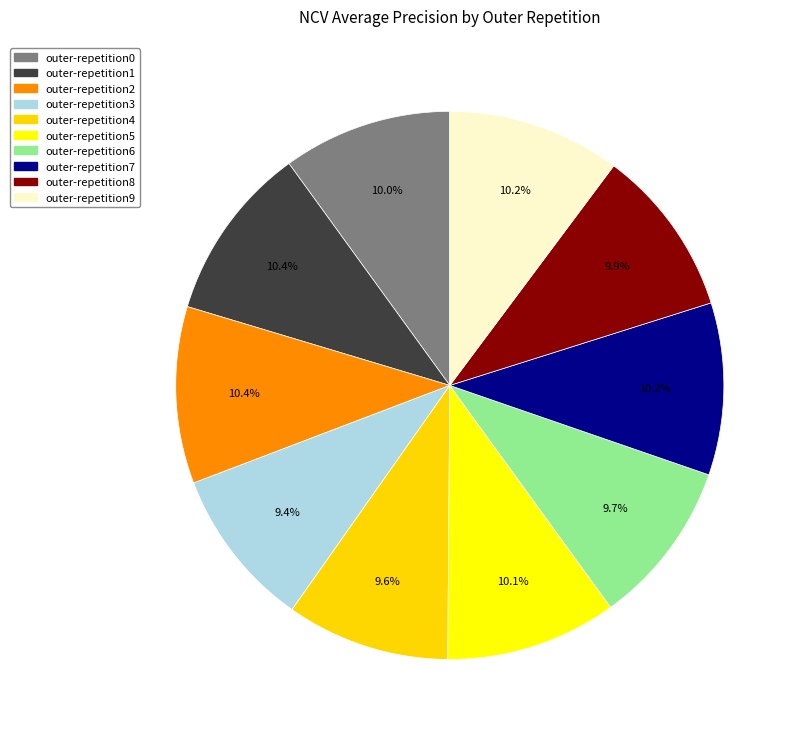

Count the number of slices in the pie.

10